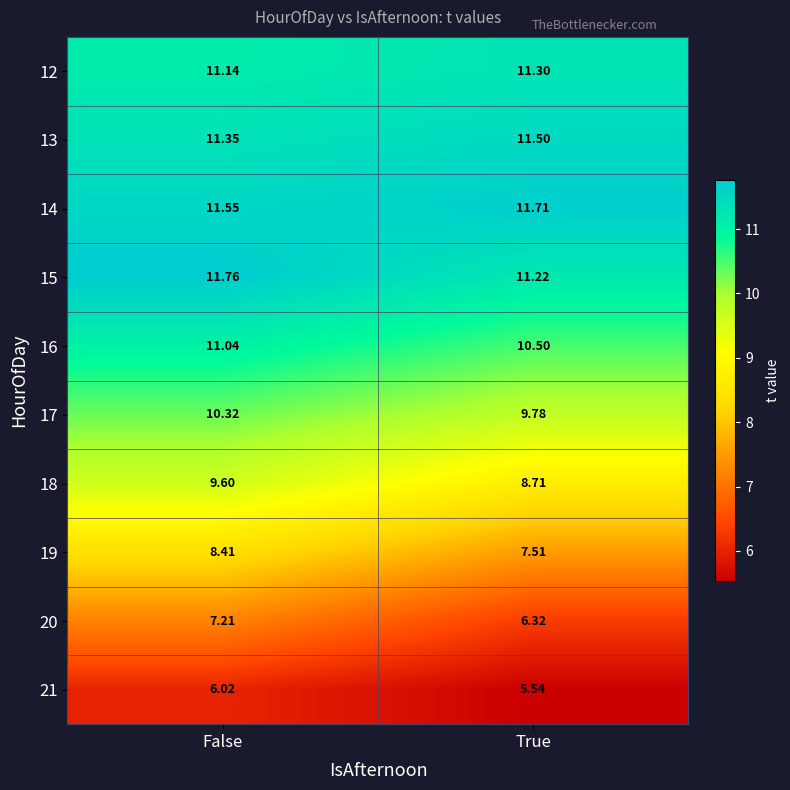

At which label is 21 closest to 5?

True